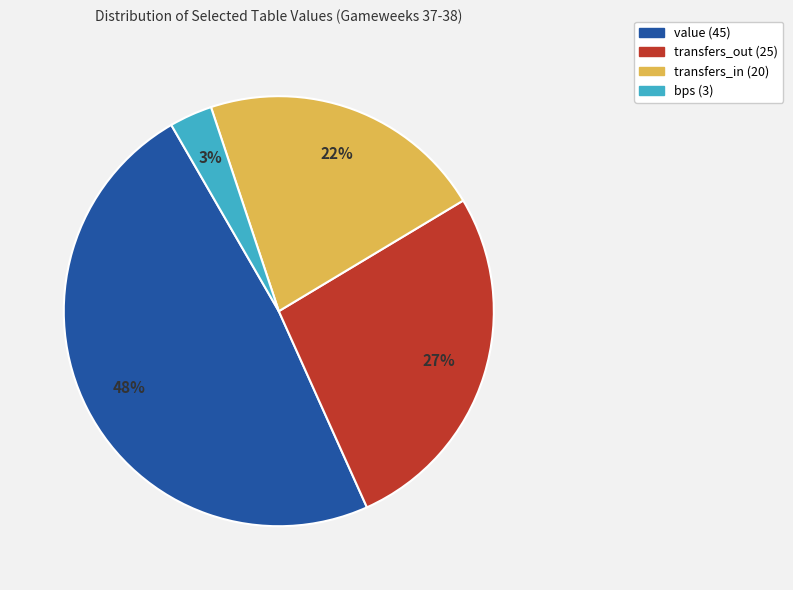

Count the number of slices in the pie.

4